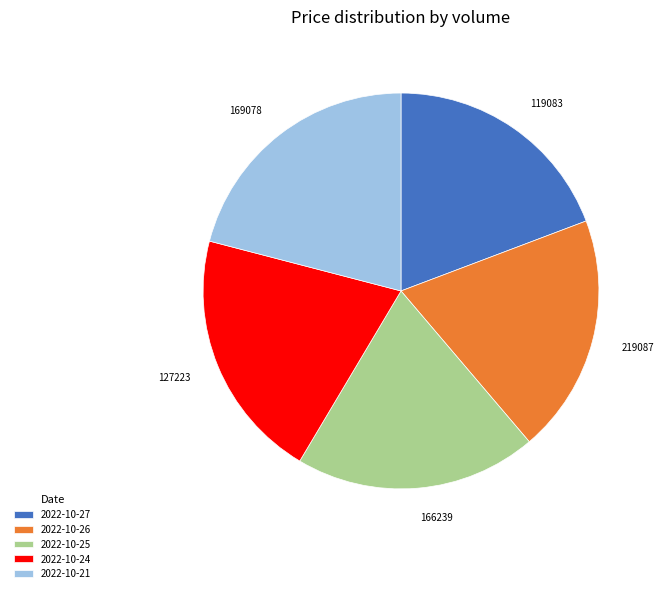

Do 2022-10-25 and 2022-10-21 together represent more than half of the pie?

No